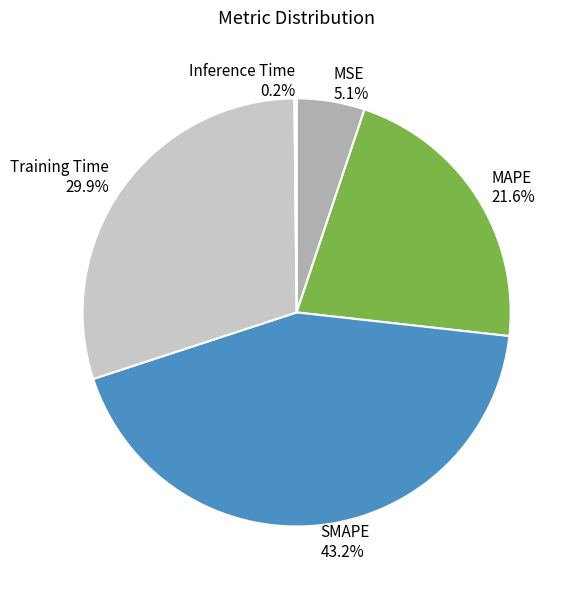

Is MAPE the majority of the pie?

No